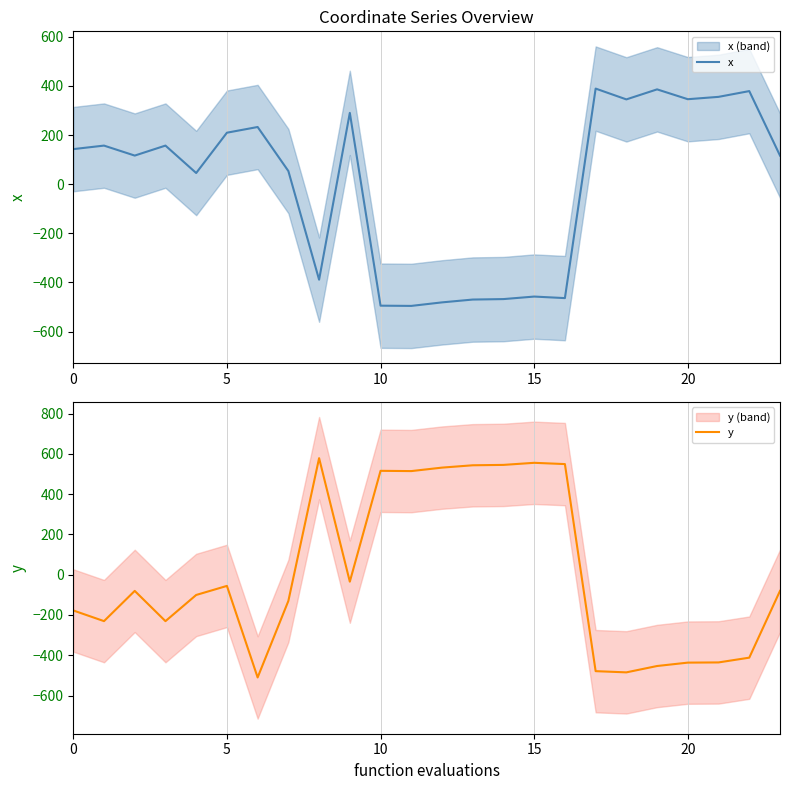

How many positive values does the x series have?

16